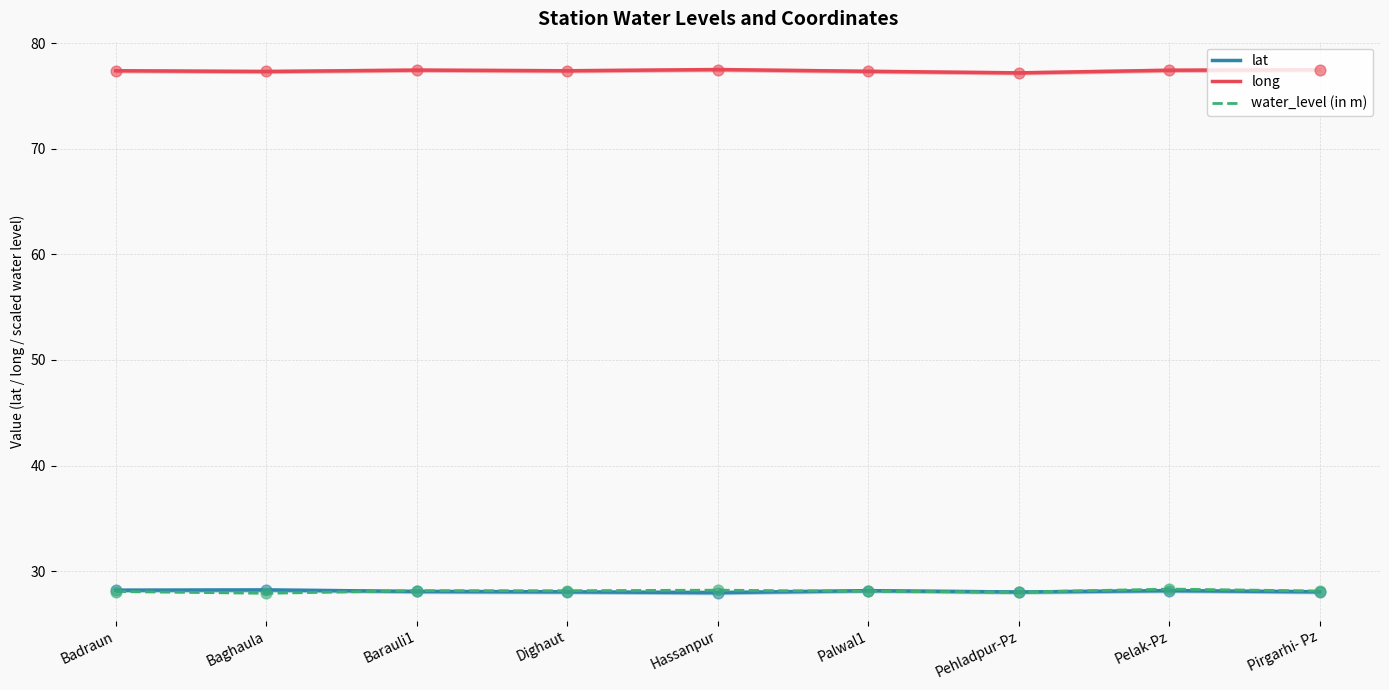

What are all the series names shown in the legend?

lat, long, water_level (in m)